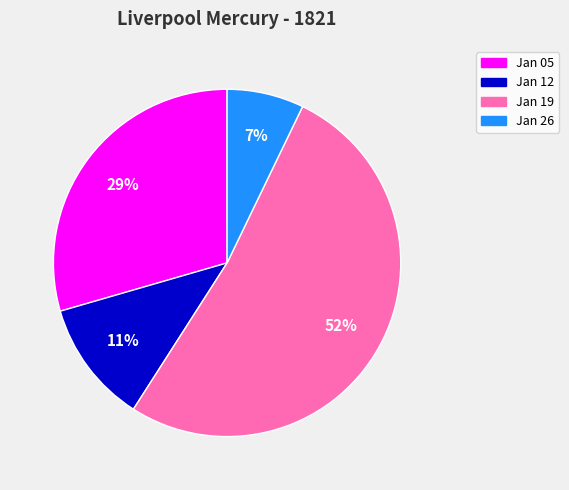

Count the number of slices in the pie.

4